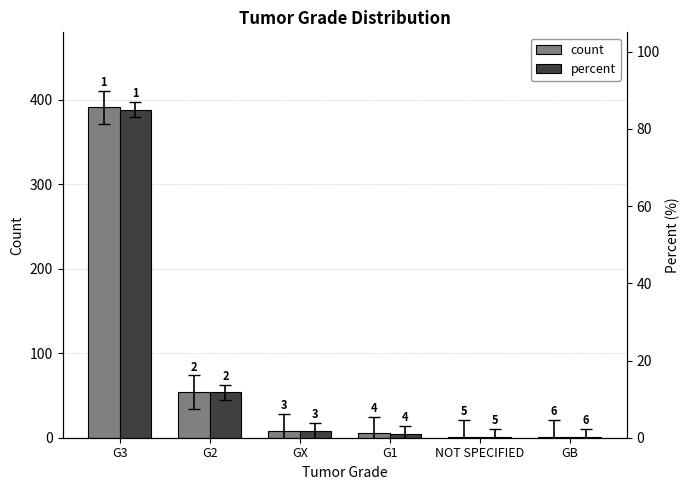

Where is percent nearest to the value 42?

G2